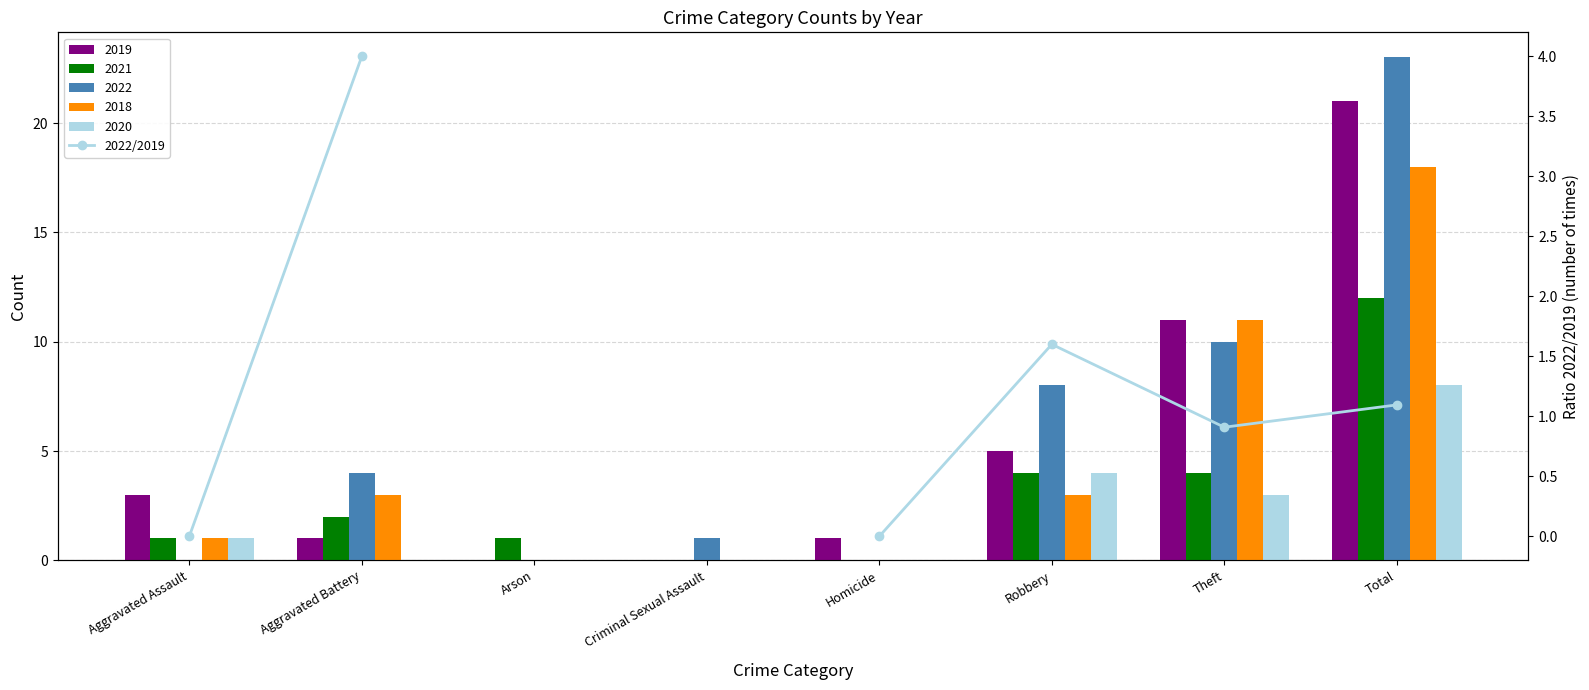

Which category has the lowest value across all series?

Aggravated Assault